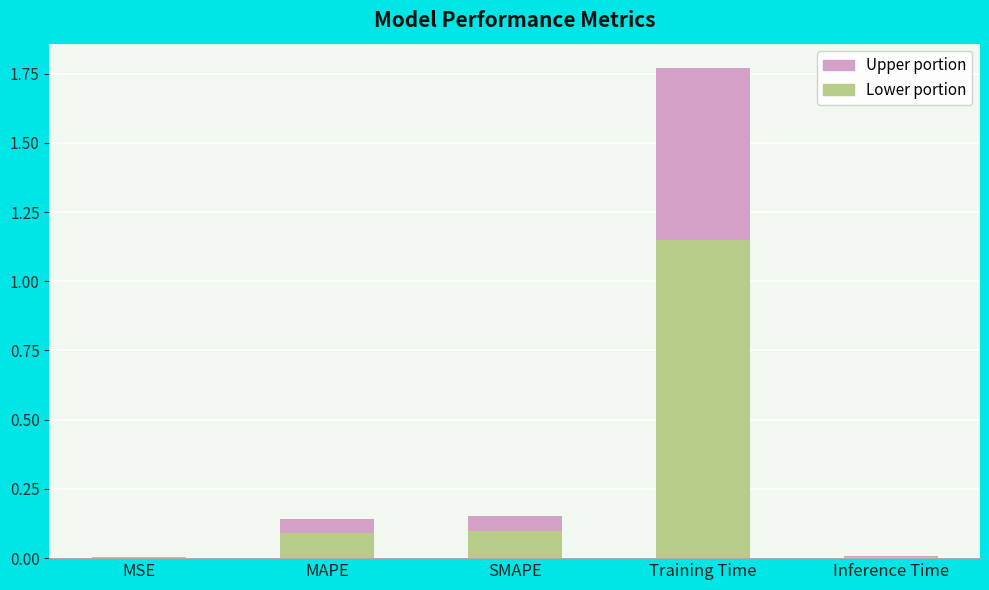

Which category has the highest value in the Lower portion series?

Training Time